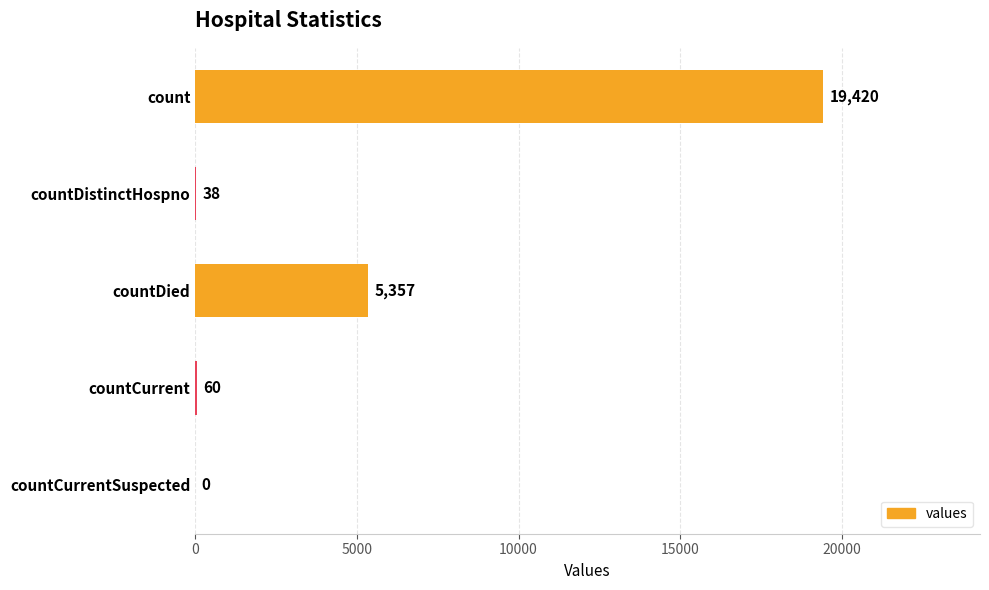

What is the change in value from count to countCurrentSuspected?

-19420